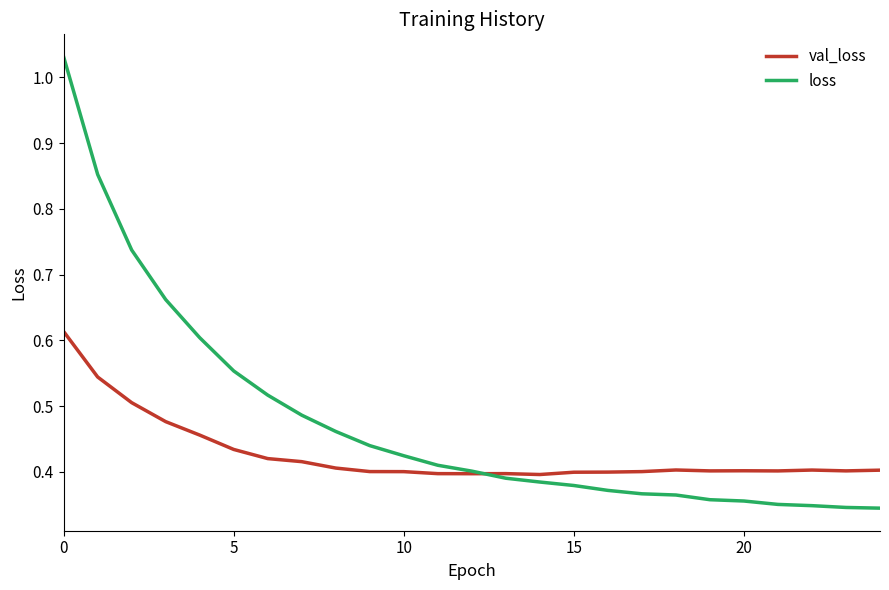

Rank the series by their average value, from lowest to highest.

val_loss, loss